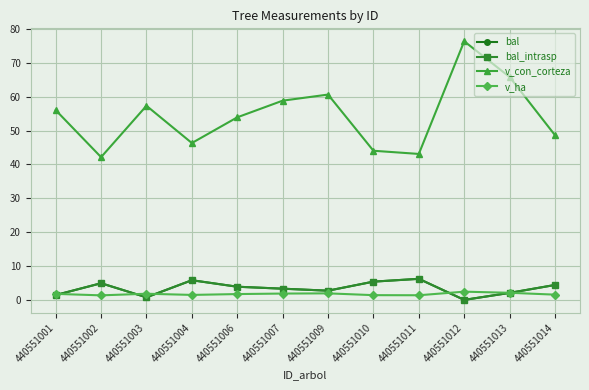

What is the value of the bal point at the 8th from the left?

5.4